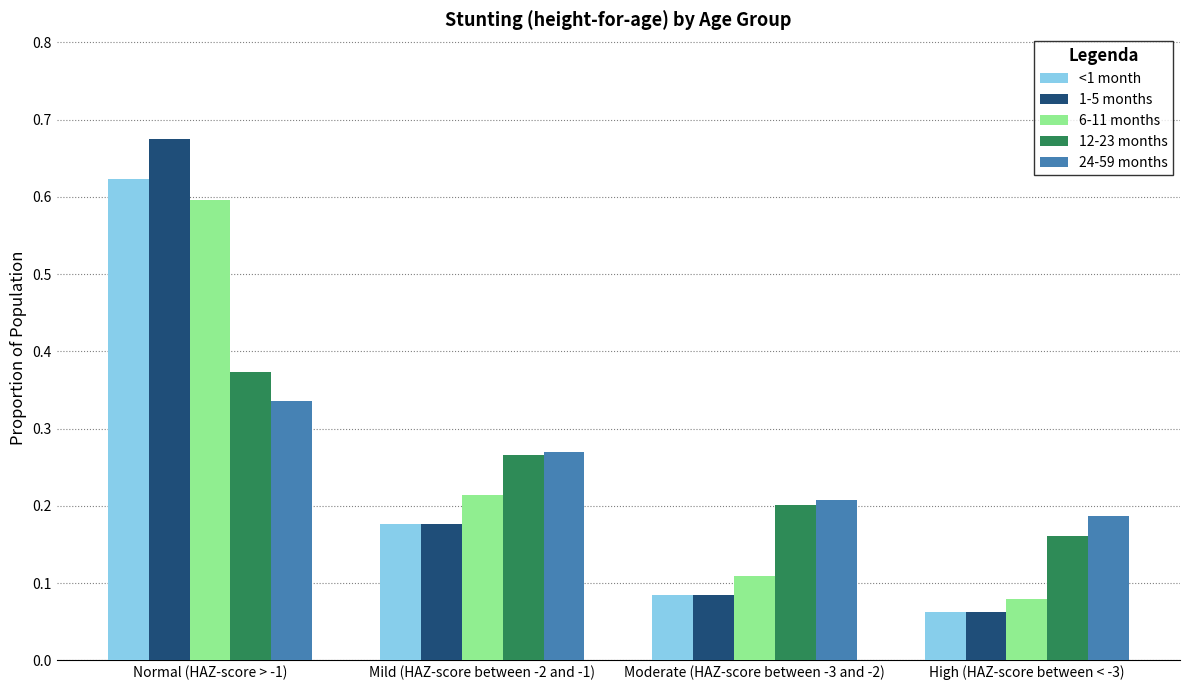

Where is 24-59 months nearest to the value 0?

High (HAZ-score between < -3)